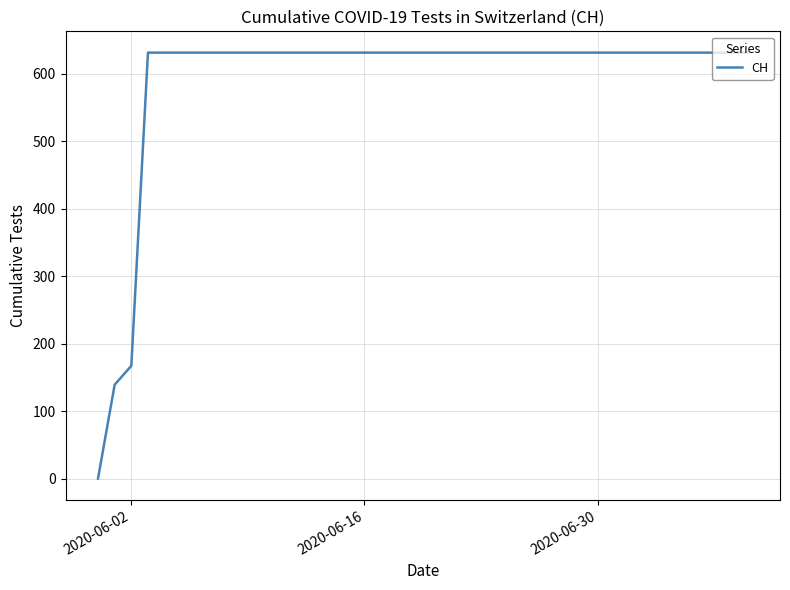

Reading left to right, what are all the values shown in this chart?

0	139	167	631	631	631	631	631	631	631	631	631	631	631	631	631	631	631	631	631	631	631	631	631	631	631	631	631	631	631	631	631	631	631	631	631	631	631	631	631